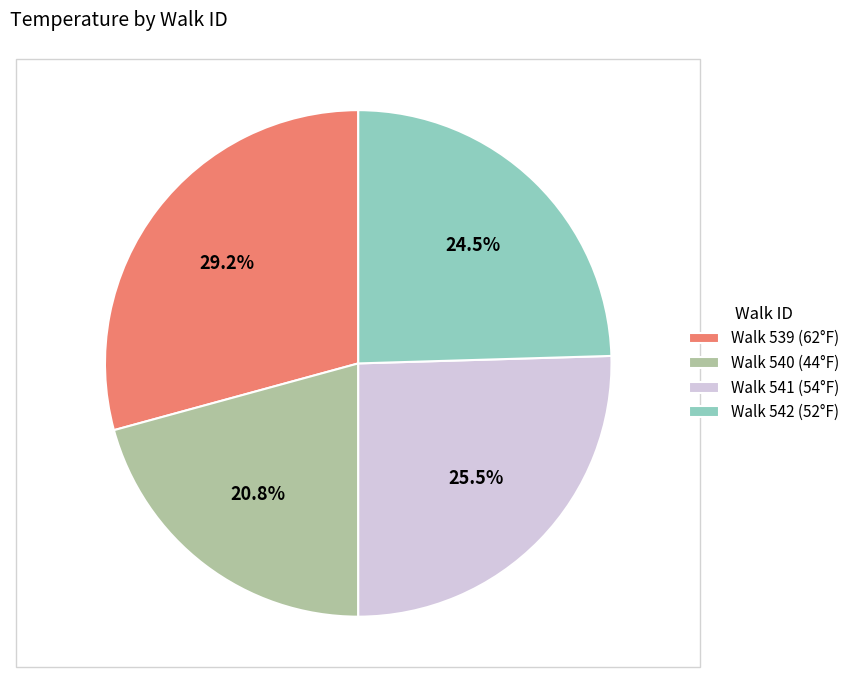

Which slice is the largest?

Walk 539 (62°F)